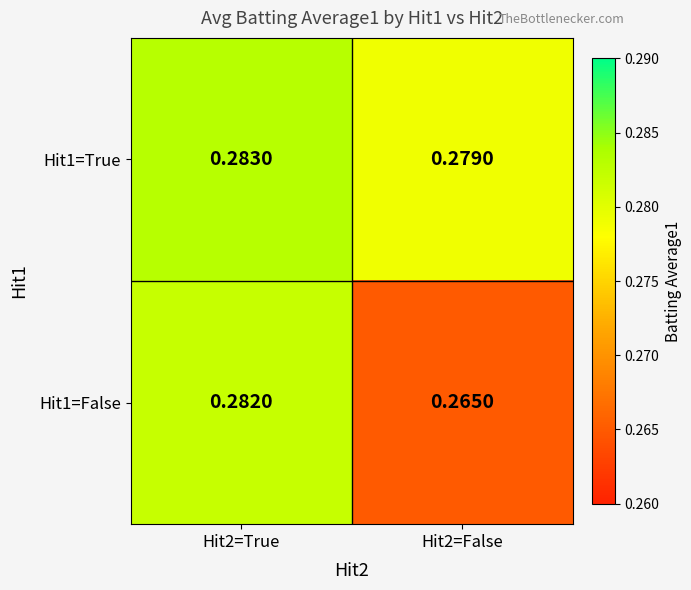

Which has a higher value, Hit2=True or Hit2=False?

Hit2=True